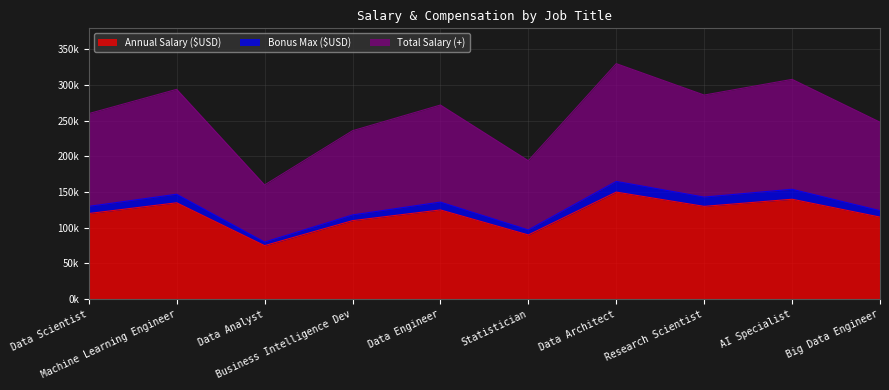

The Annual Salary ($USD) series shows 120000 at Data Scientist. True or false?

True